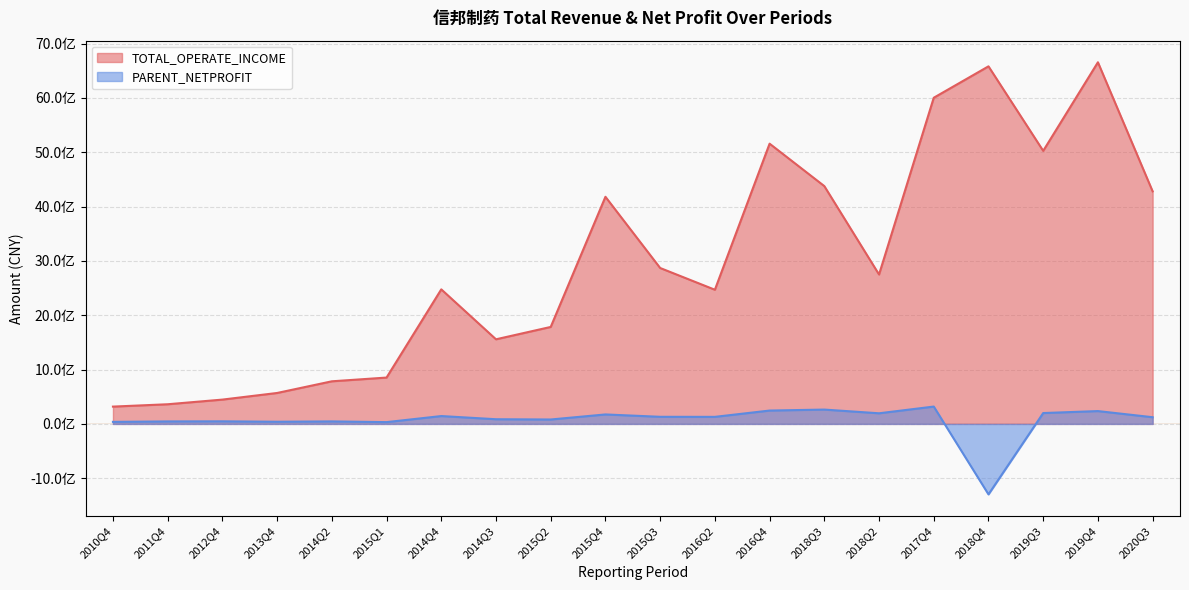

True or false: PARENT_NETPROFIT and TOTAL_OPERATE_INCOME intersect in this chart.

False